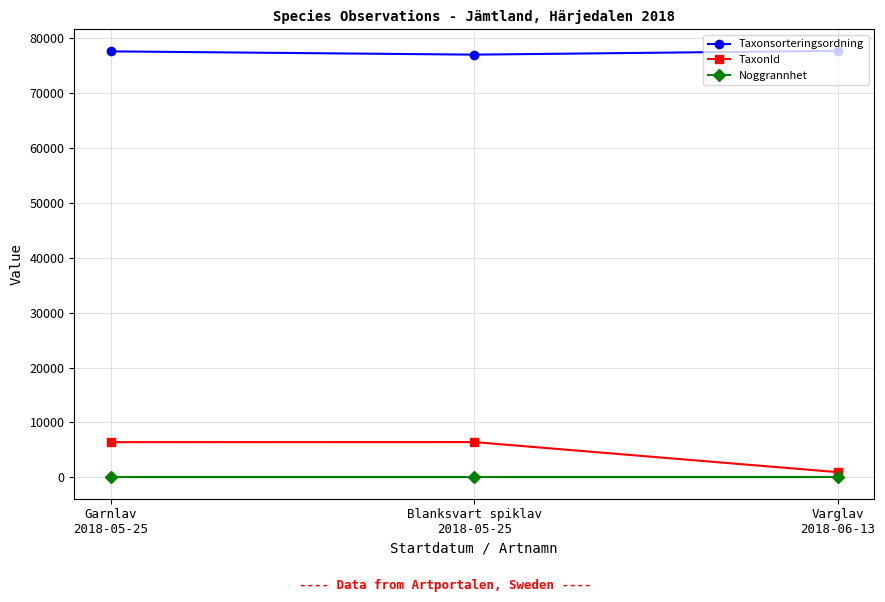

What is the label of the 2nd point from the left?

Blanksvart spiklav
2018-05-25